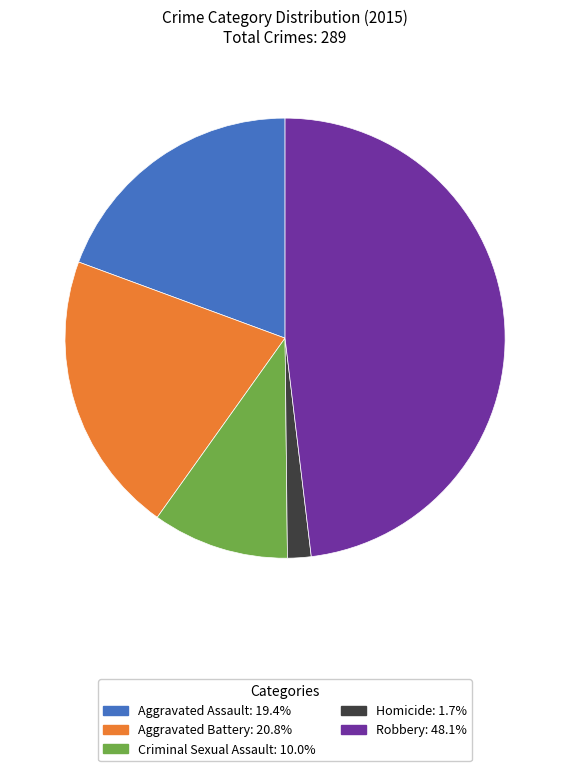

Do Criminal Sexual Assault and Homicide together represent more than half of the pie?

No